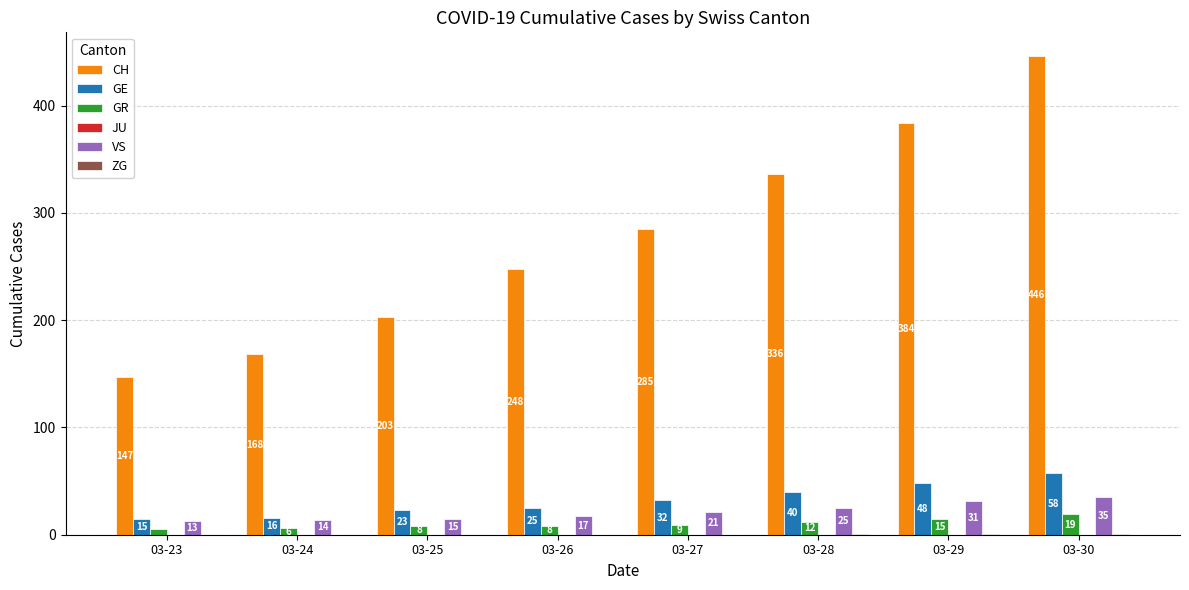

What value does the GE series have at 03-24, to the nearest 10?

20